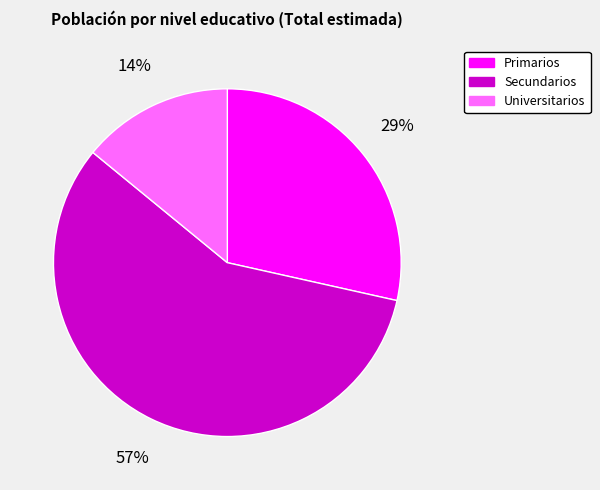

Between Universitarios and Secundarios, which is larger?

Secundarios